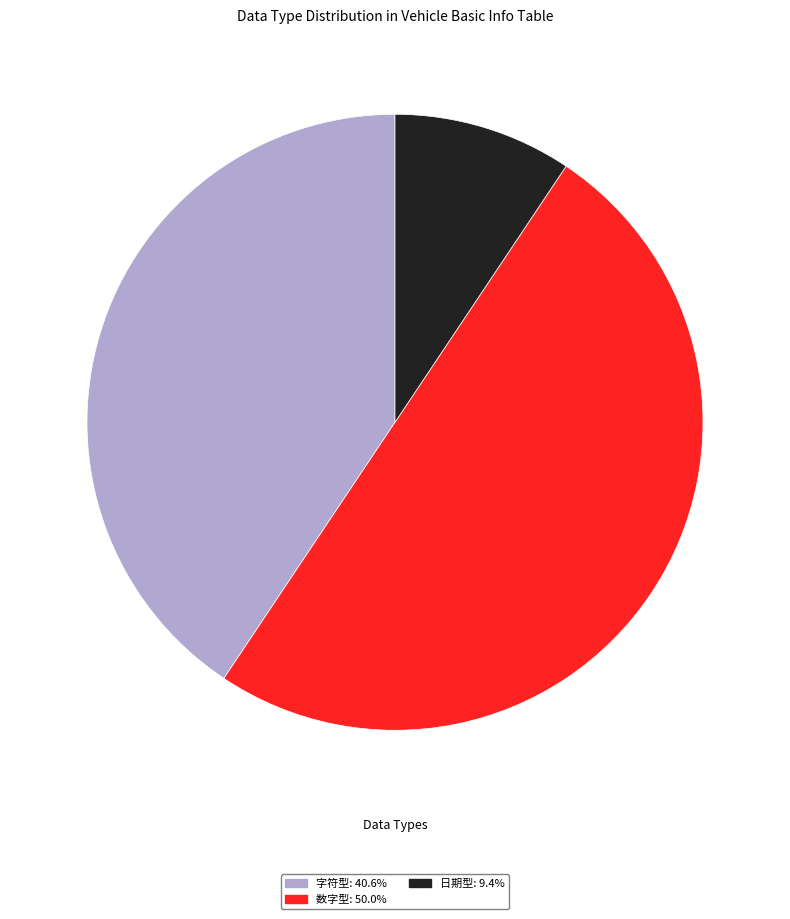

Approximately how many times larger is the value at 字符型: 40.6% compared to 日期型: 9.4%?

4.3